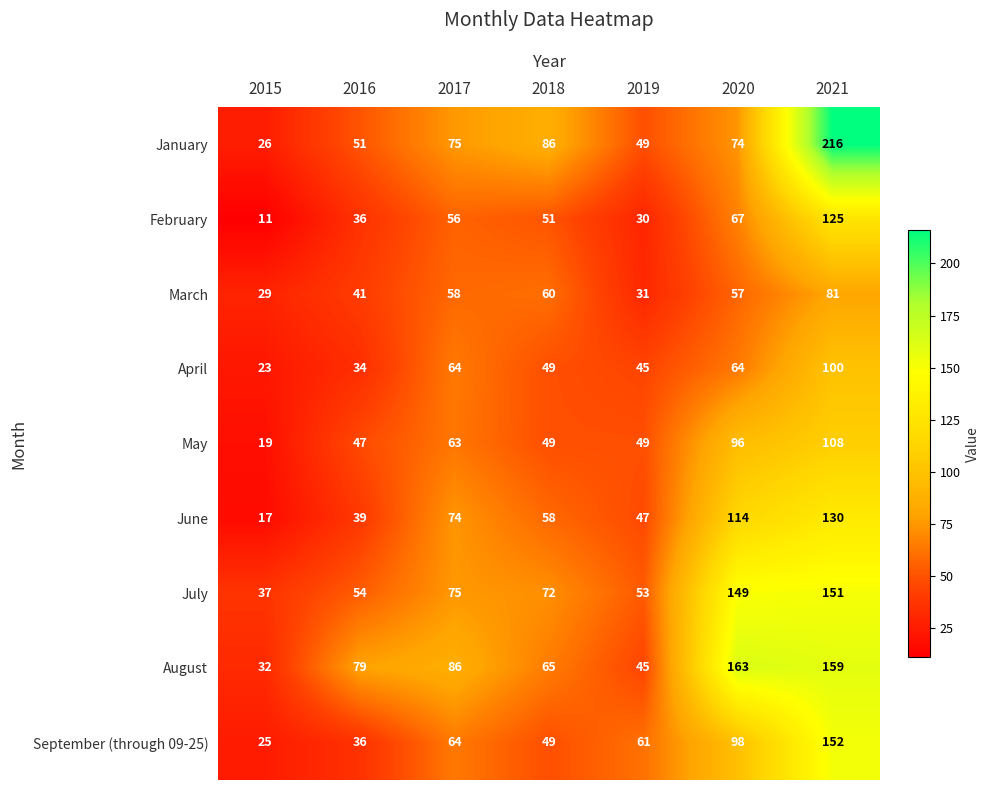

At how many categories does at least one series exceed 66?

5